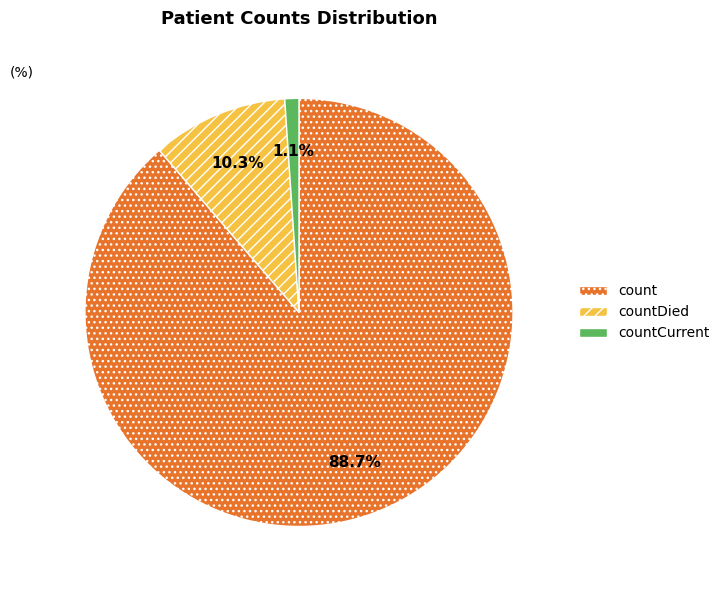

To the nearest percent, what is the difference between the count and countDied slice percentages?

78%